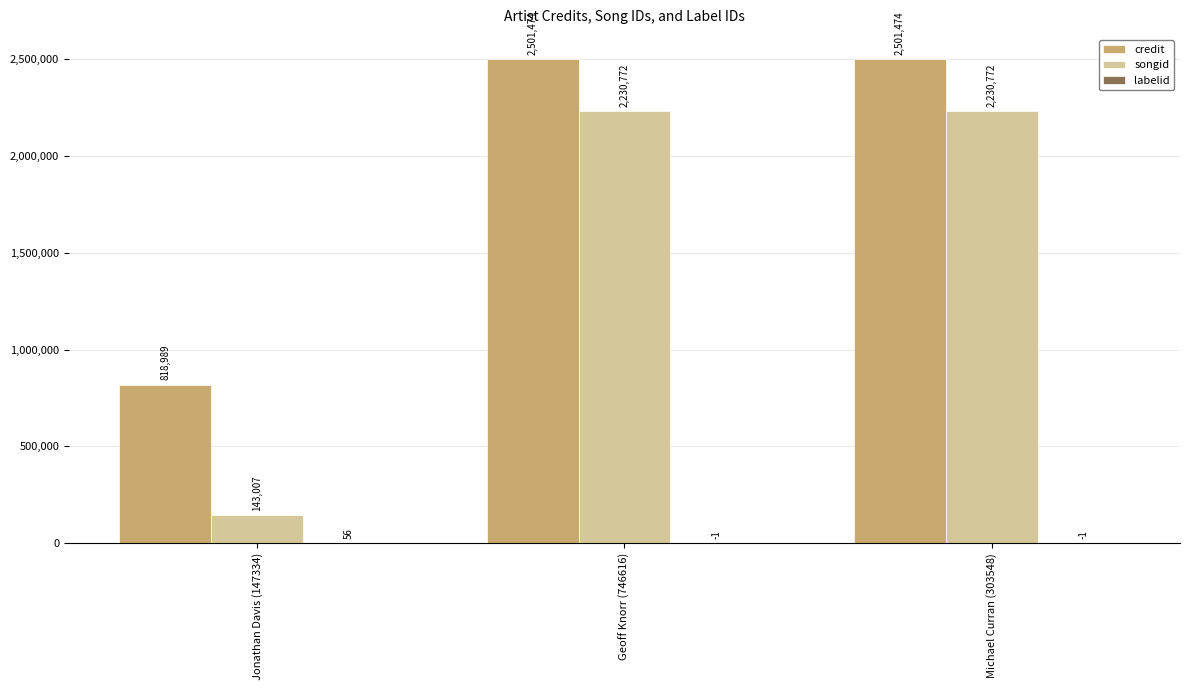

How many groups of bars are there?

3